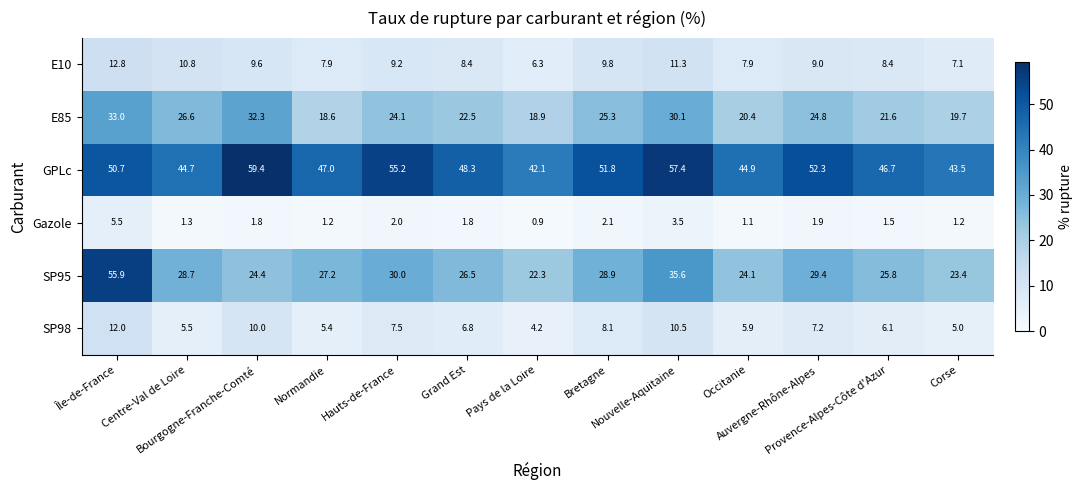

At how many categories does at least one series exceed 13?

13